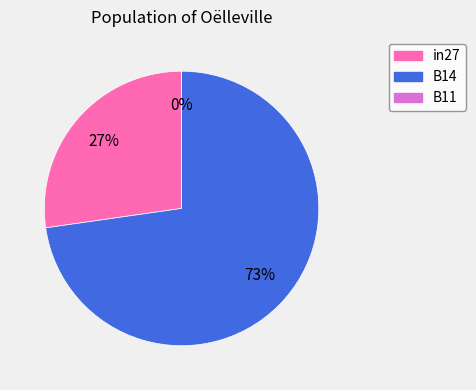

What is the largest slice in the pie chart?

B14